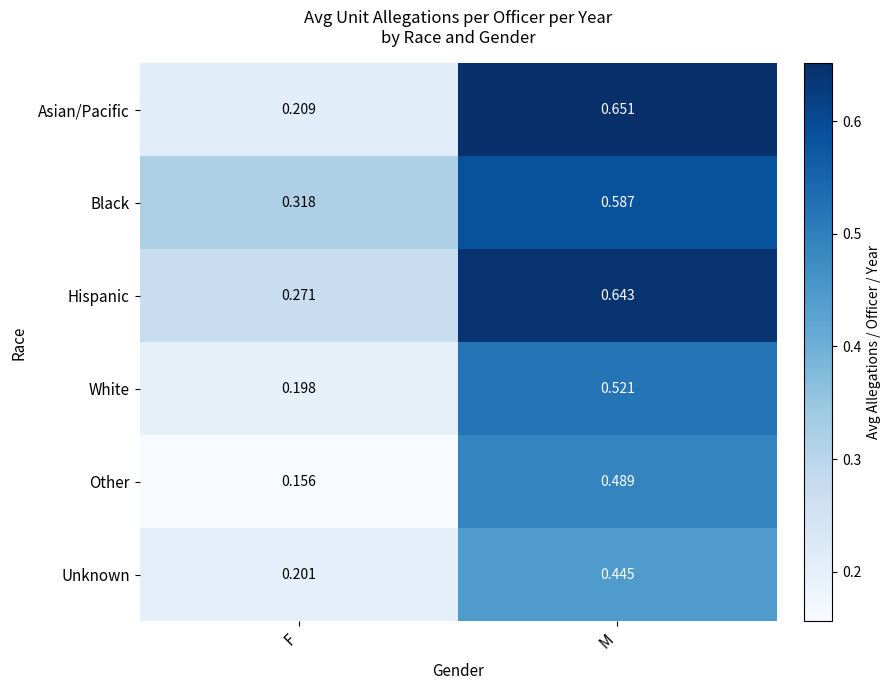

At which label is Other closest to 0?

F